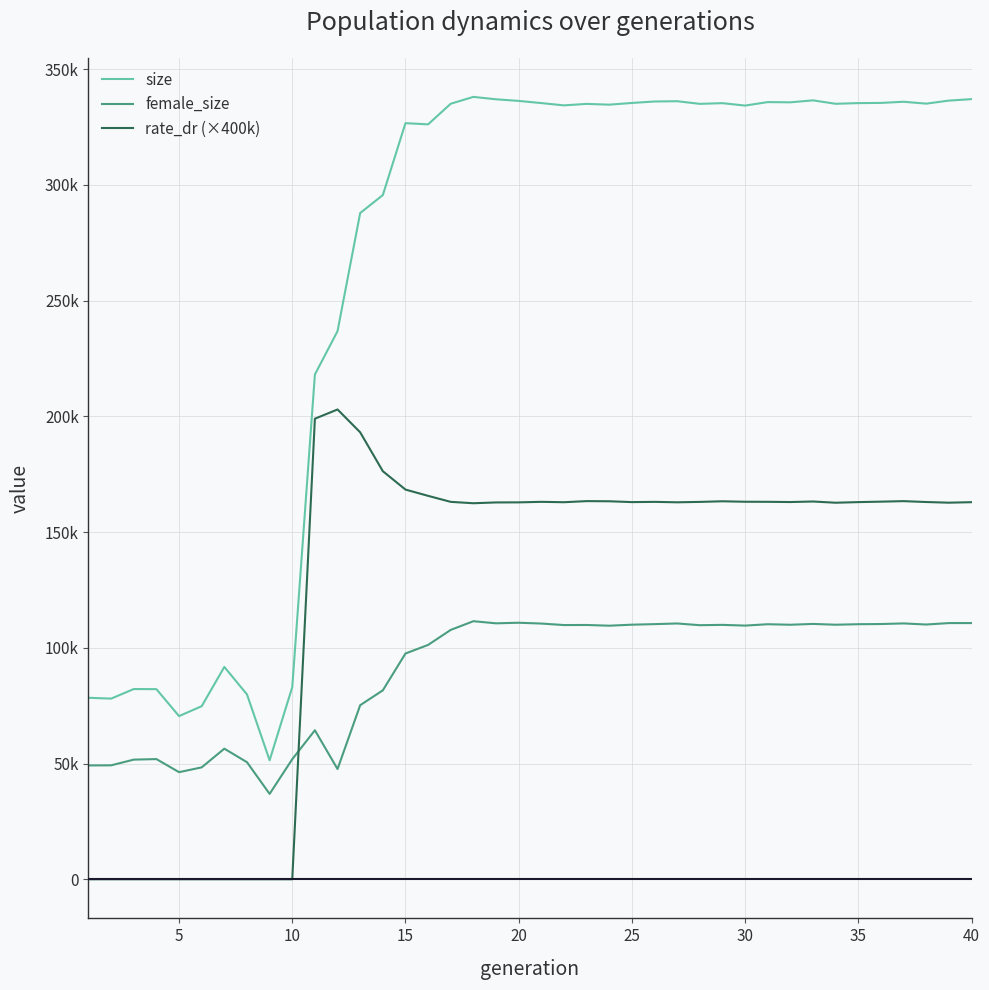

What are all the series names shown in the legend?

size, female_size, rate_dr (×400k)